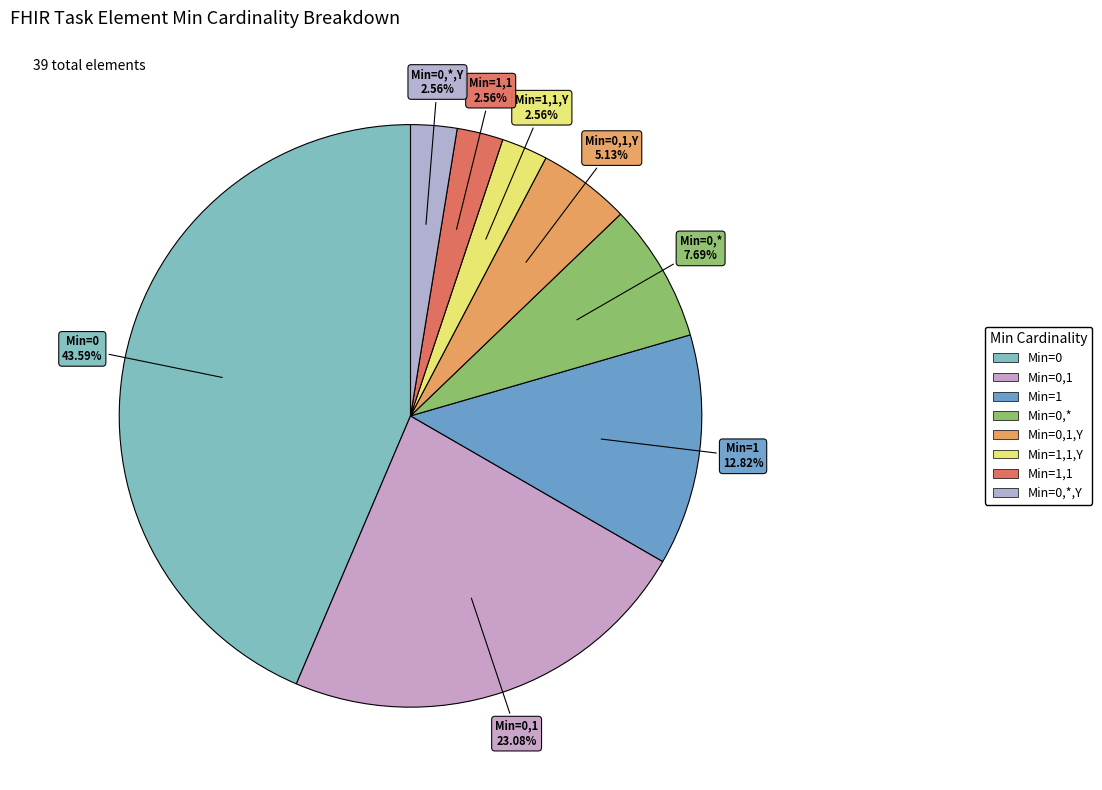

How many segments does this pie chart have?

8